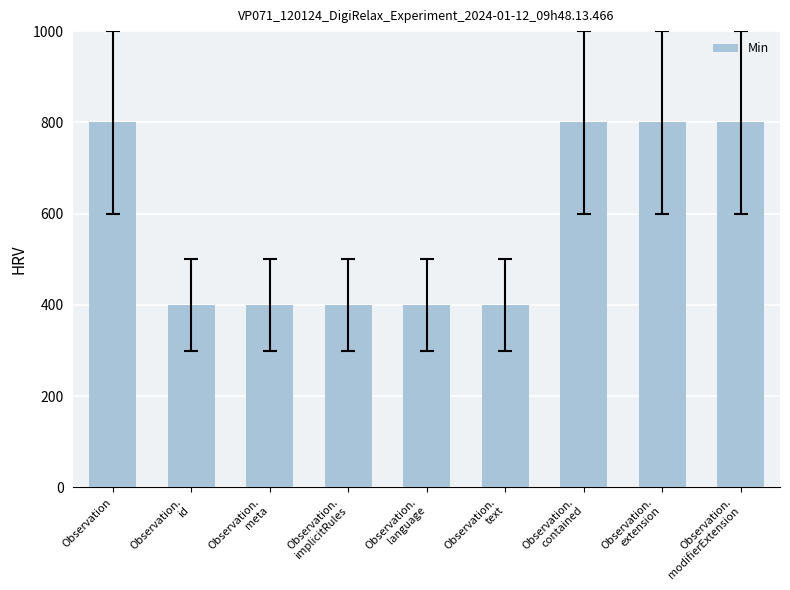

What is the sum of all values?

5200